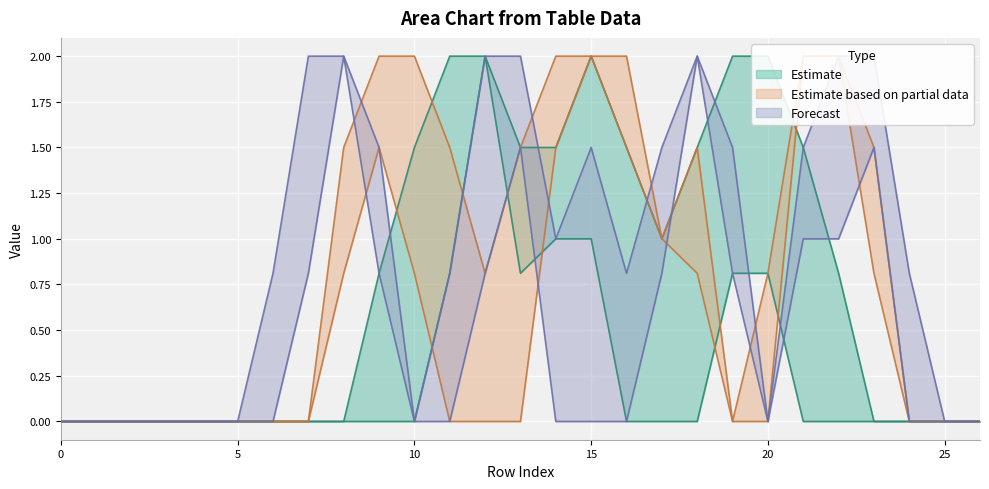

What is the greatest value displayed?

2.0